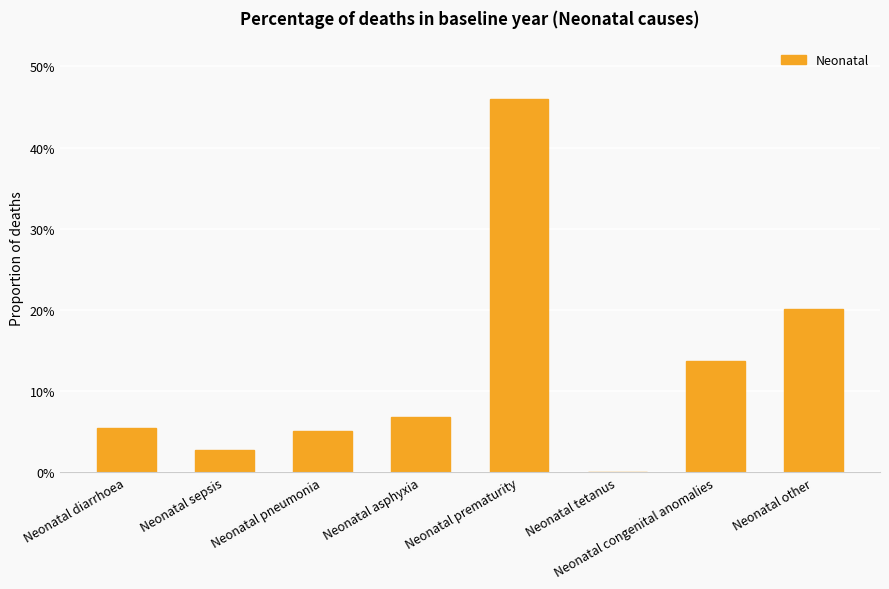

Read the value at Neonatal other.

0.2